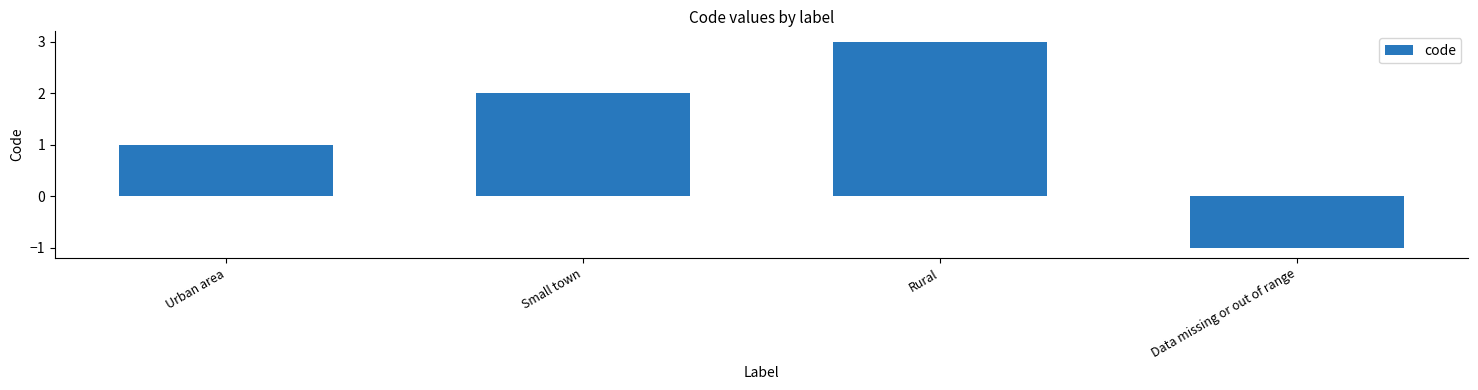

What is the average value?

1